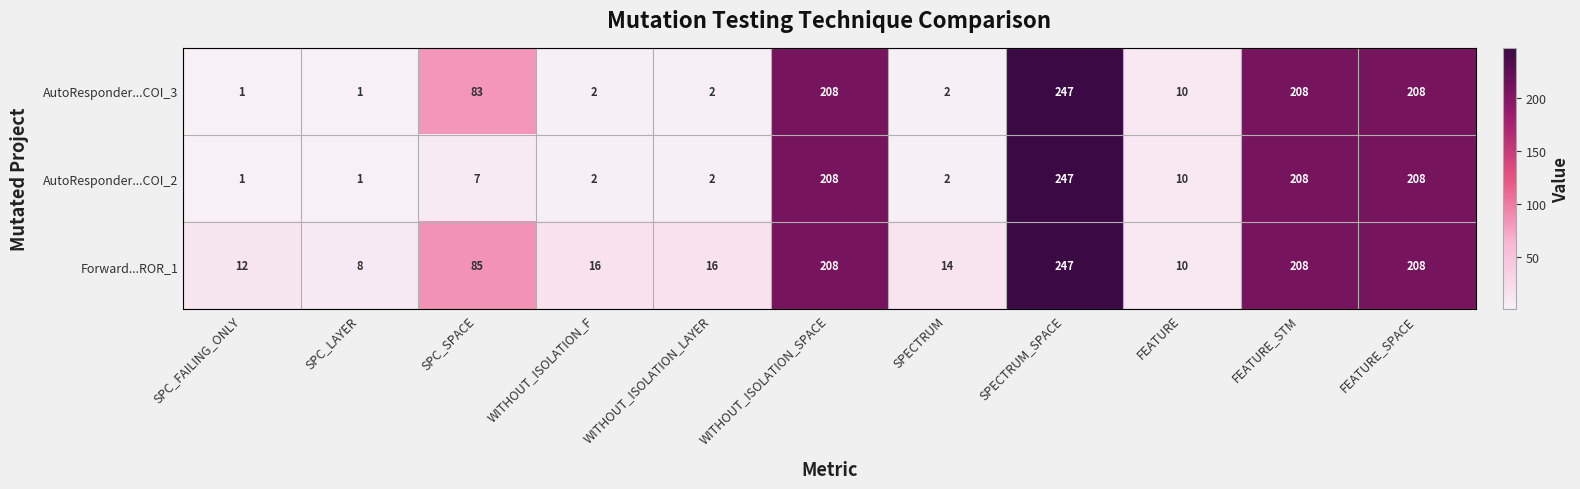

Rank the series at SPC_SPACE from highest to lowest value.

Forward...ROR_1, AutoResponder...COI_3, AutoResponder...COI_2